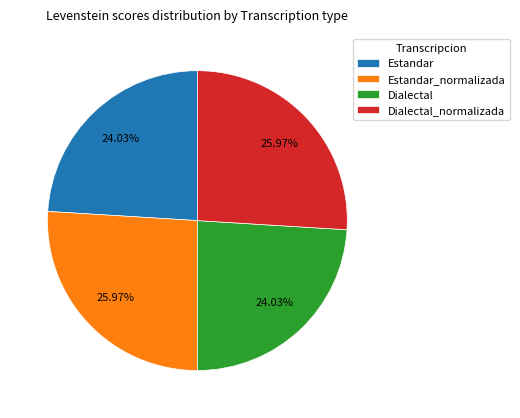

What percentage is the Dialectal_normalizada slice, to the nearest percent?

26%